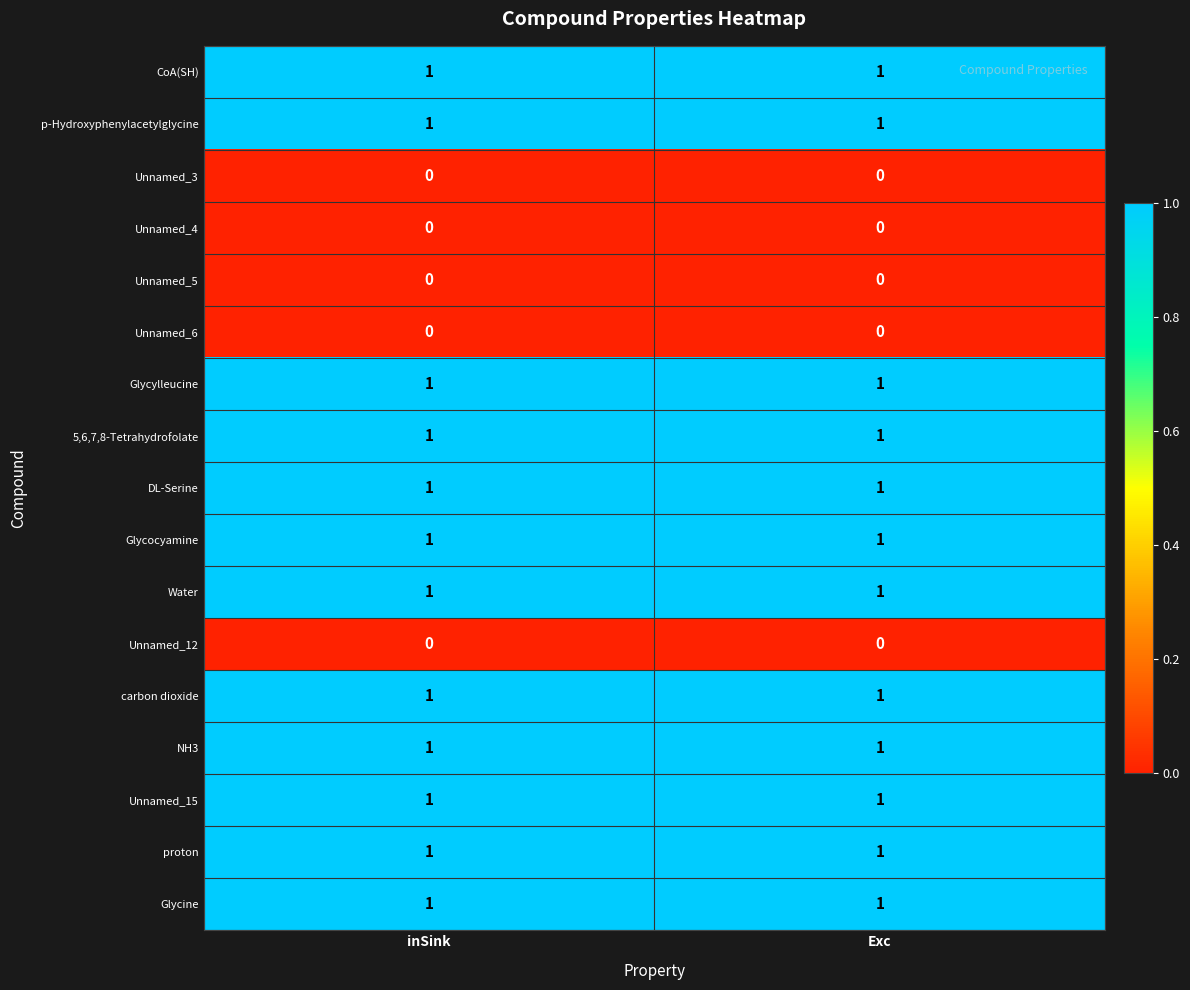

What is the total value across all series at inSink?

12